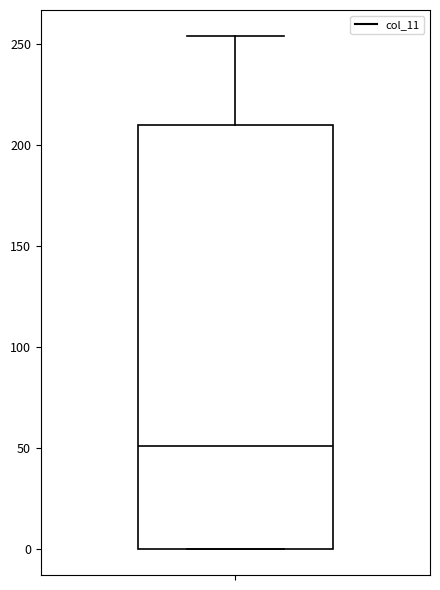

Transcribe this box plot: give where the median line is, the range the box spans, and where the two whiskers end, as read against the y-axis. The values are not printed on the chart, so give them approximately, as read against the axis.

median 50, box 0 to 210, whiskers 0 to 255